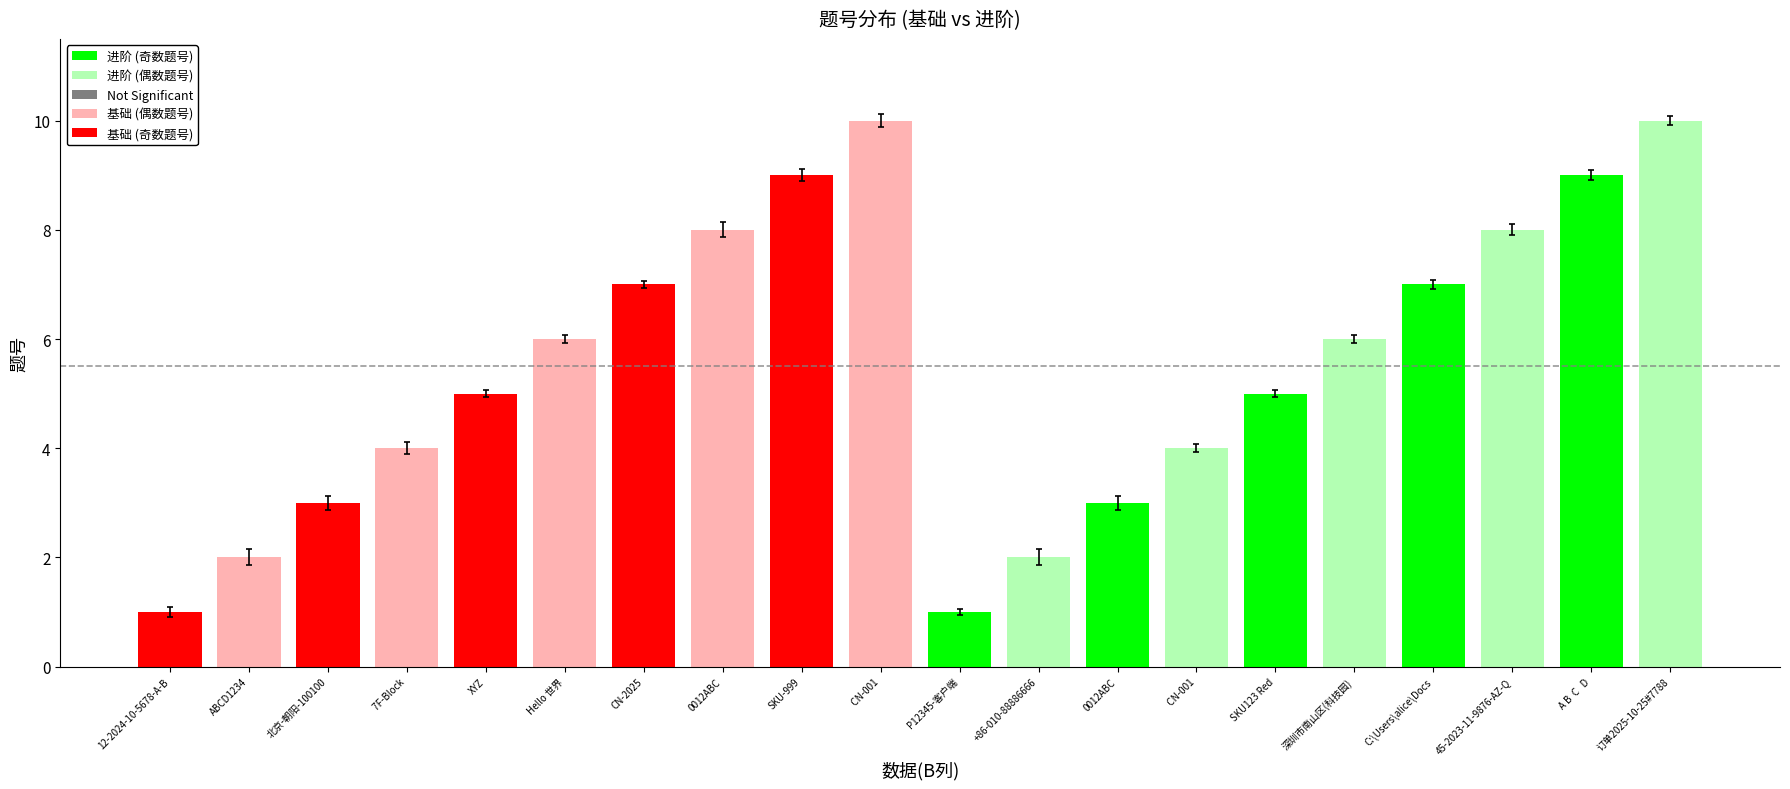

How many distinct data groups are displayed?

1